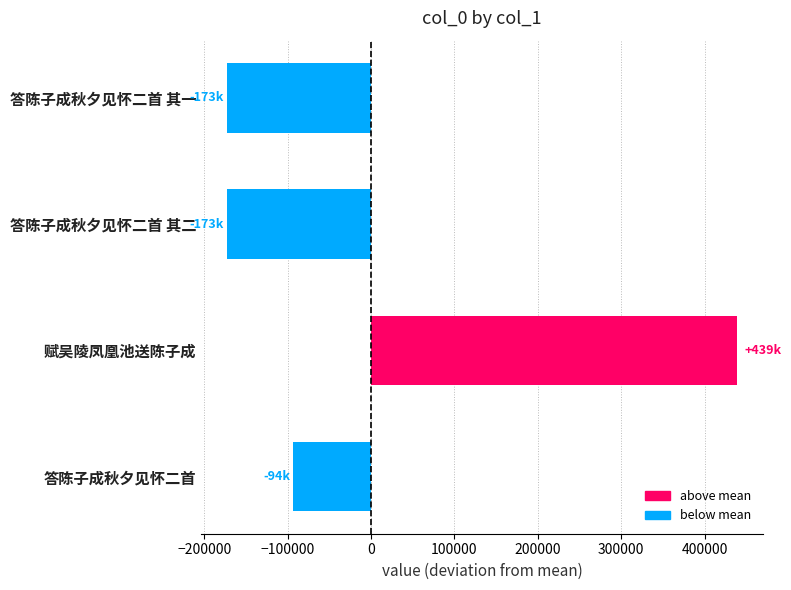

How many bars are there in total?

4